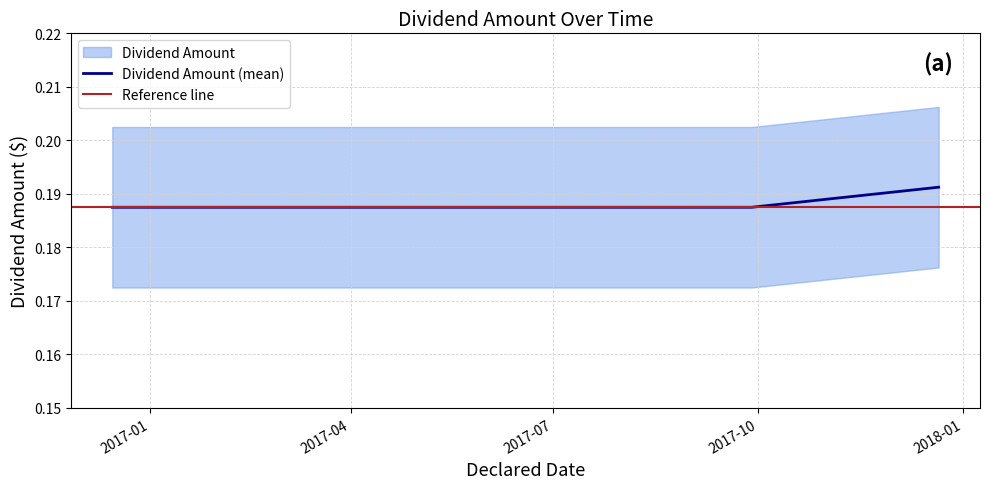

True or false: there are more than 2 points higher than both neighbors.

False